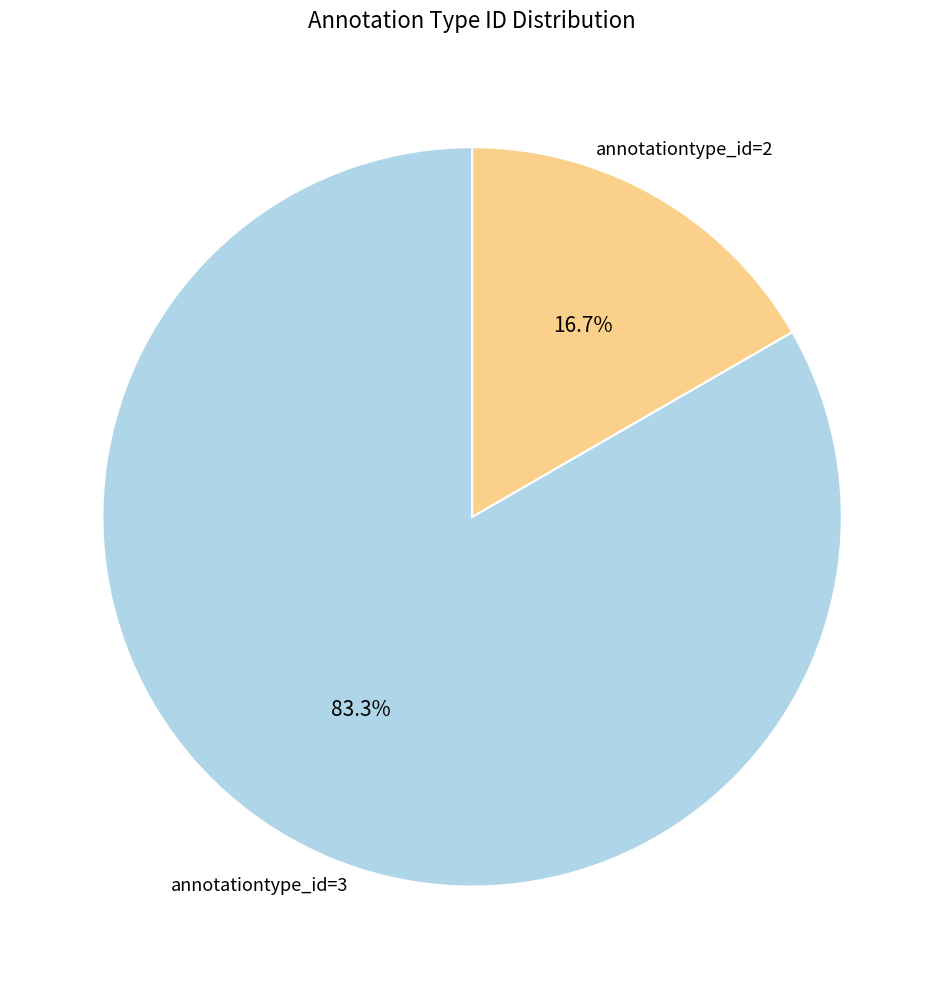

Does any single category account for the majority?

Yes